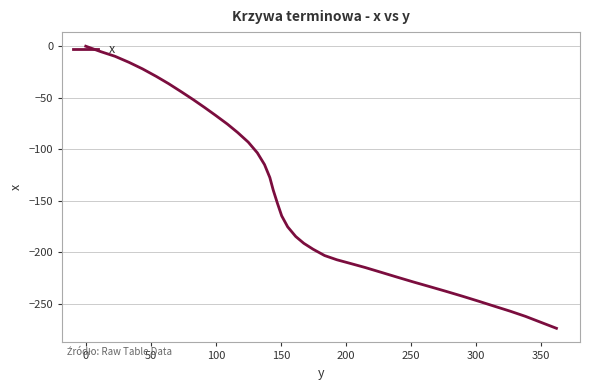

How many series are shown in this chart?

1